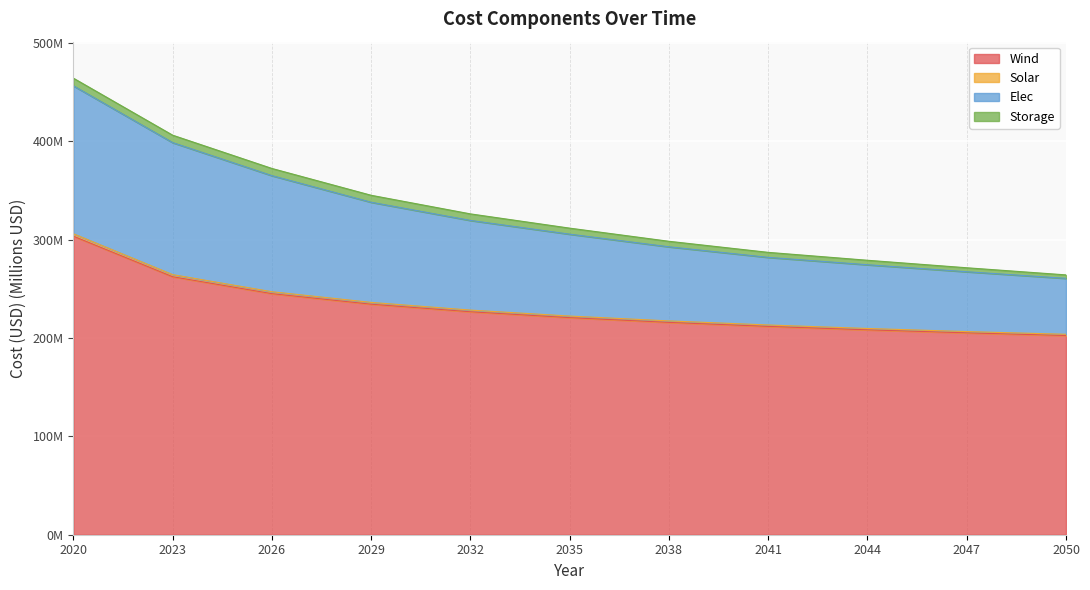

What is the greatest value displayed?

464.0